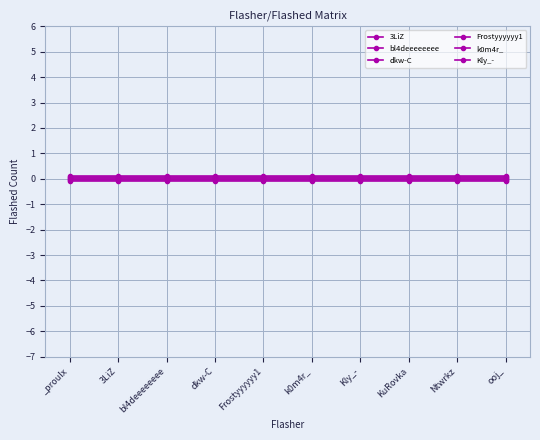

True or false: 3LiZ and Frostyyyyyy1 intersect in this chart.

False